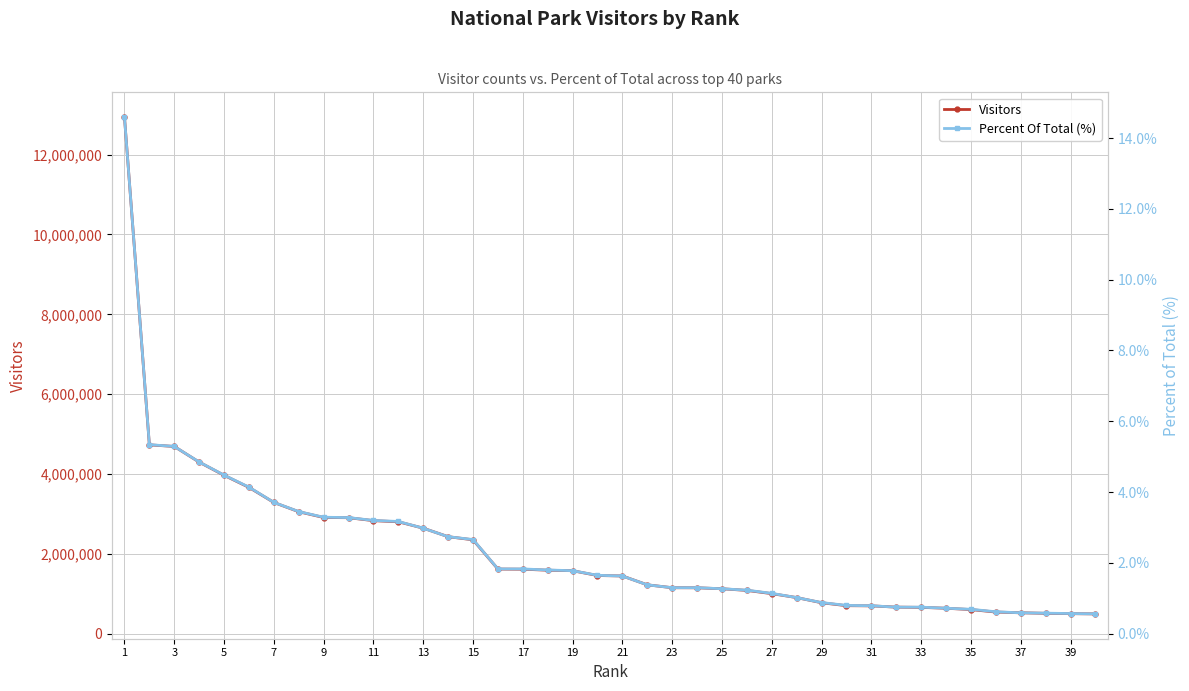

True or false: Percent Of Total (%) and Visitors intersect in this chart.

False